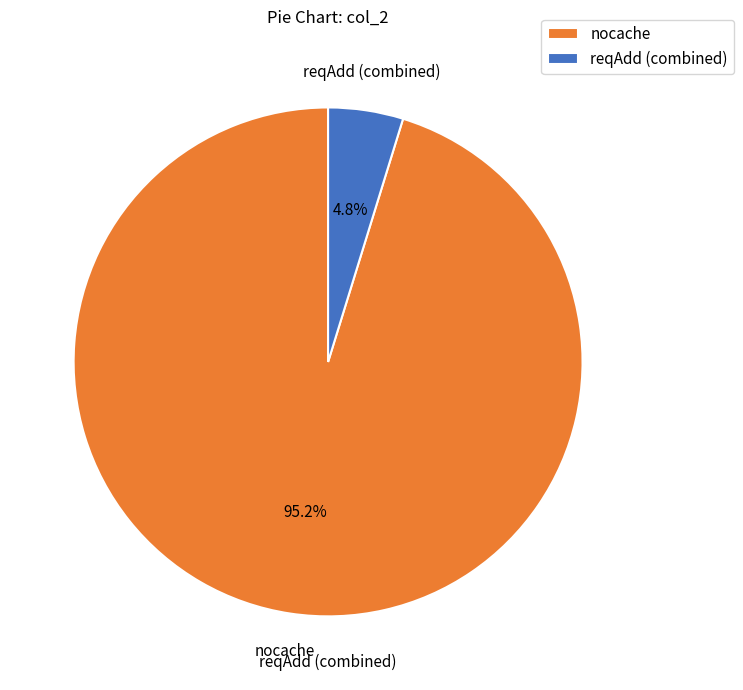

To the nearest percent, what is the difference between the largest and smallest slice percentages?

90%